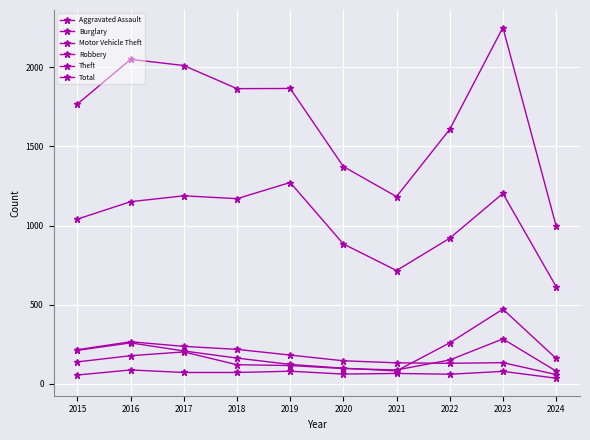

Count the number of categories in the chart.

10